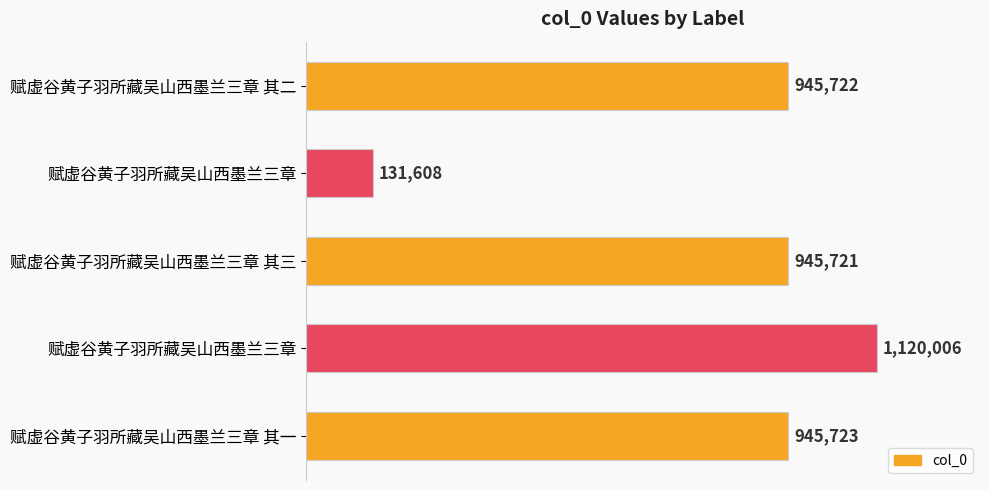

Does the chart contain any negative values?

No